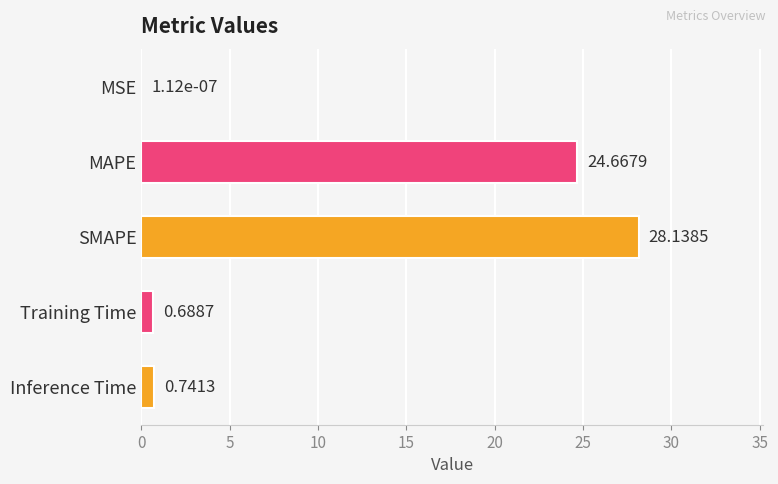

What is the sum of the values at SMAPE and Inference Time?

28.9